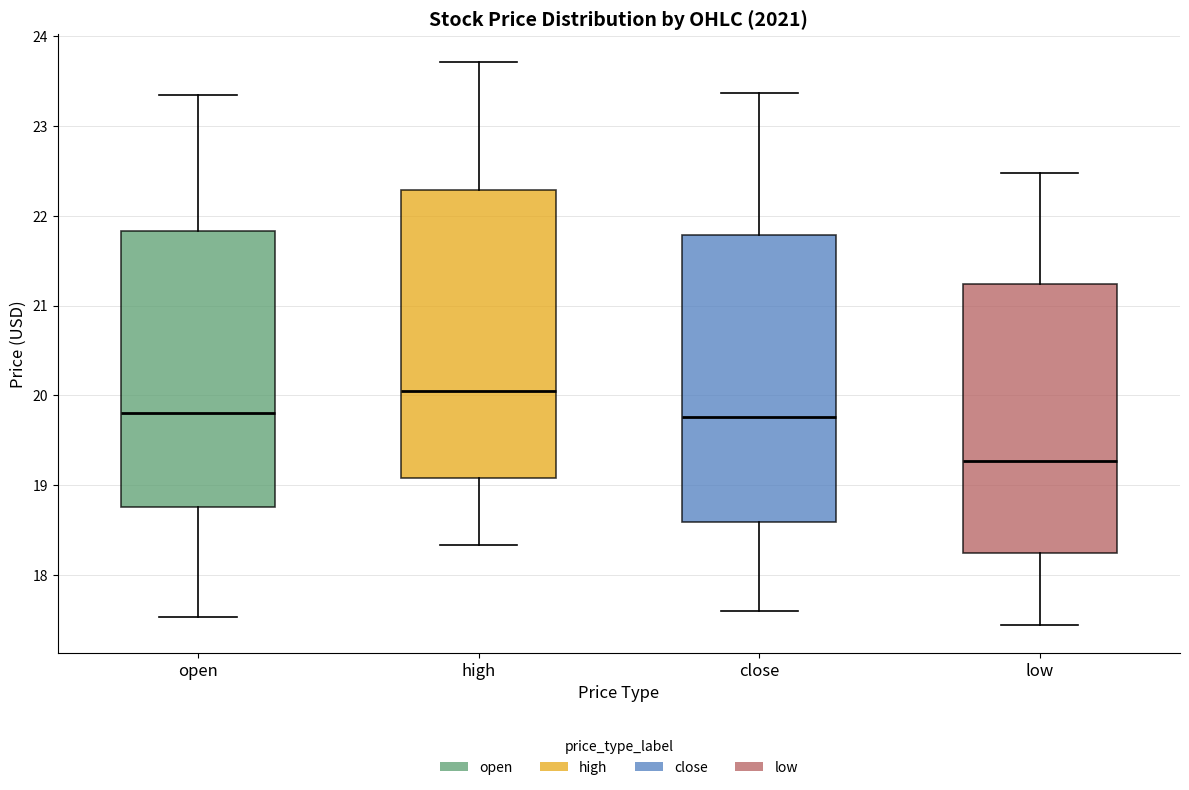

Which box has the lowest median line?

low